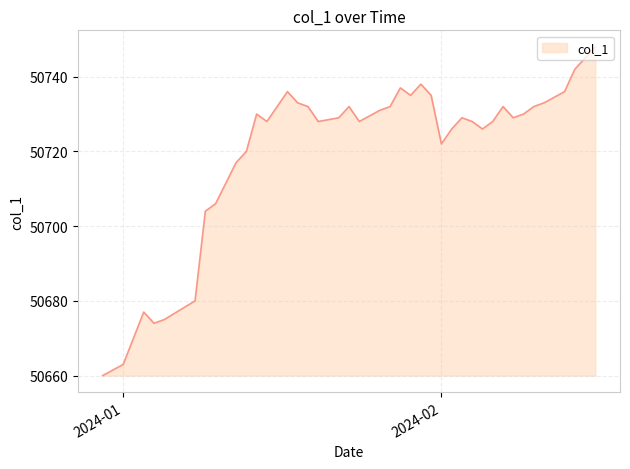

What is the difference between the maximum and minimum values?

88